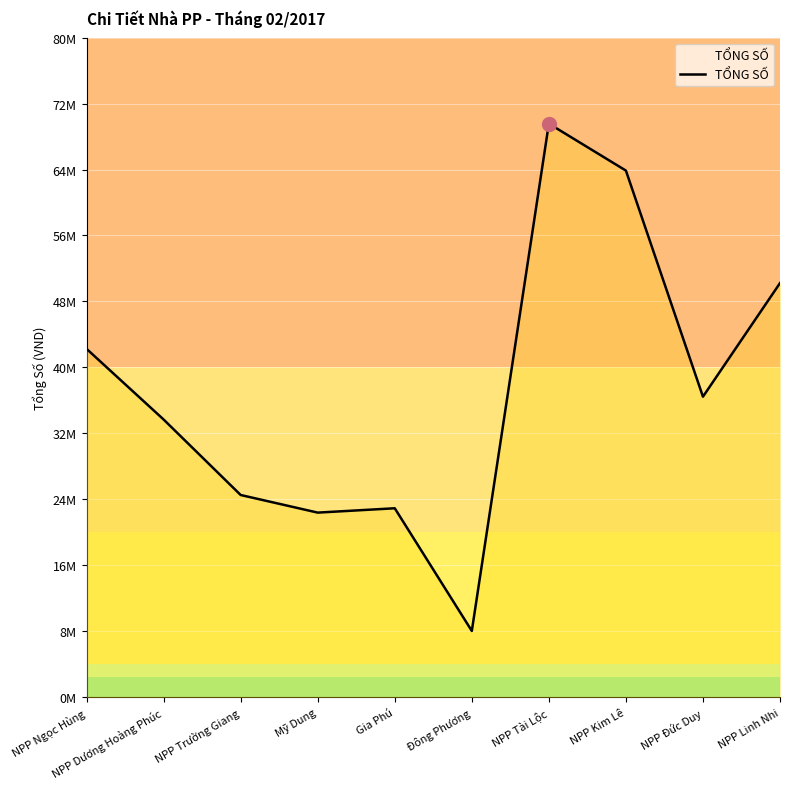

Read the value at Mỹ Dung, to the nearest 50.

22279000